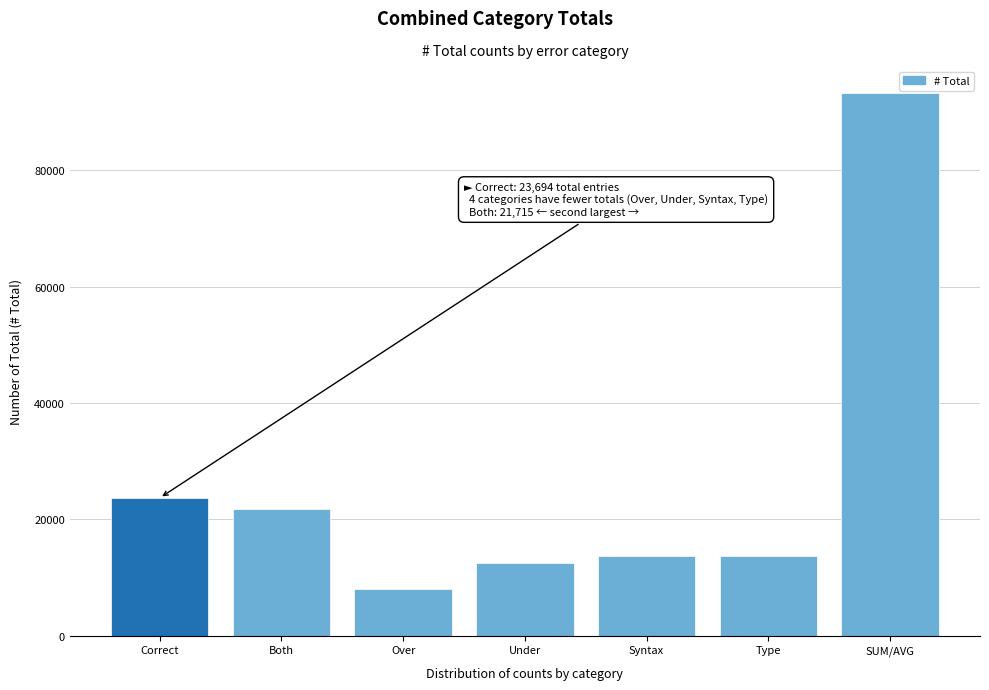

Approximately how many times larger is the value at Type compared to Correct?

0.6